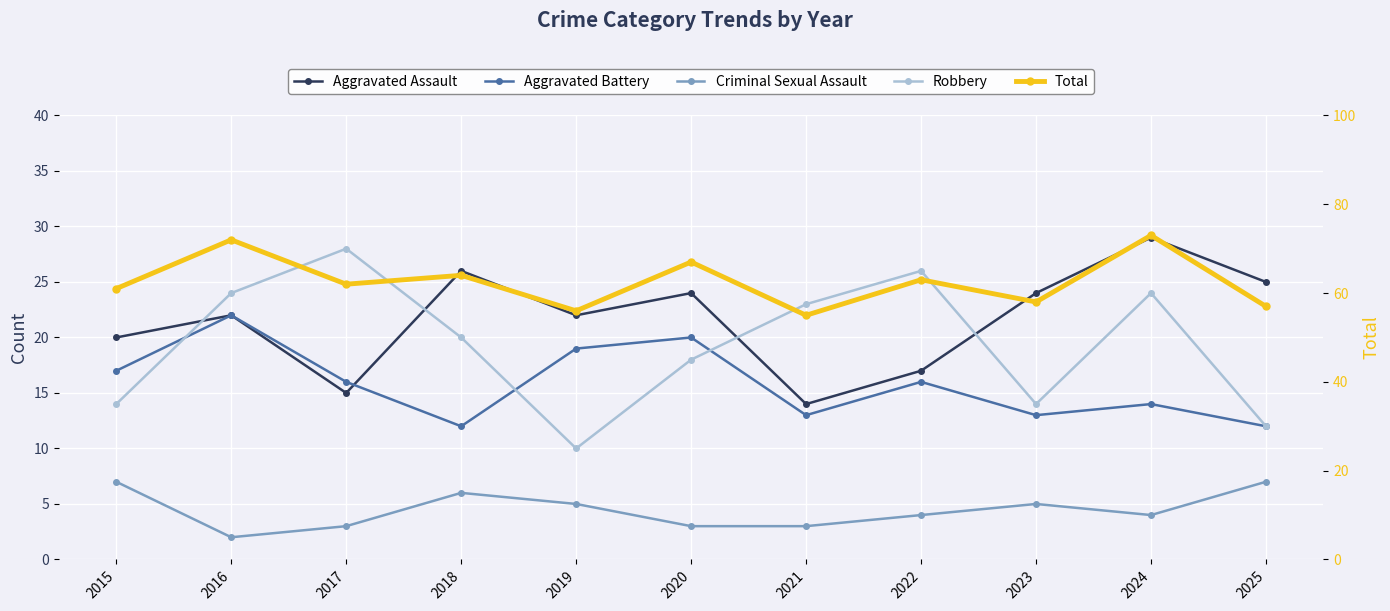

Reading right to left, transcribe all the data shown in this chart.

Aggravated Assault: 25	29	24	17	14	24	22	26	15	22	20
Aggravated Battery: 12	14	13	16	13	20	19	12	16	22	17
Criminal Sexual Assault: 7	4	5	4	3	3	5	6	3	2	7
Robbery: 12	24	14	26	23	18	10	20	28	24	14
Total: 57	73	58	63	55	67	56	64	62	72	61